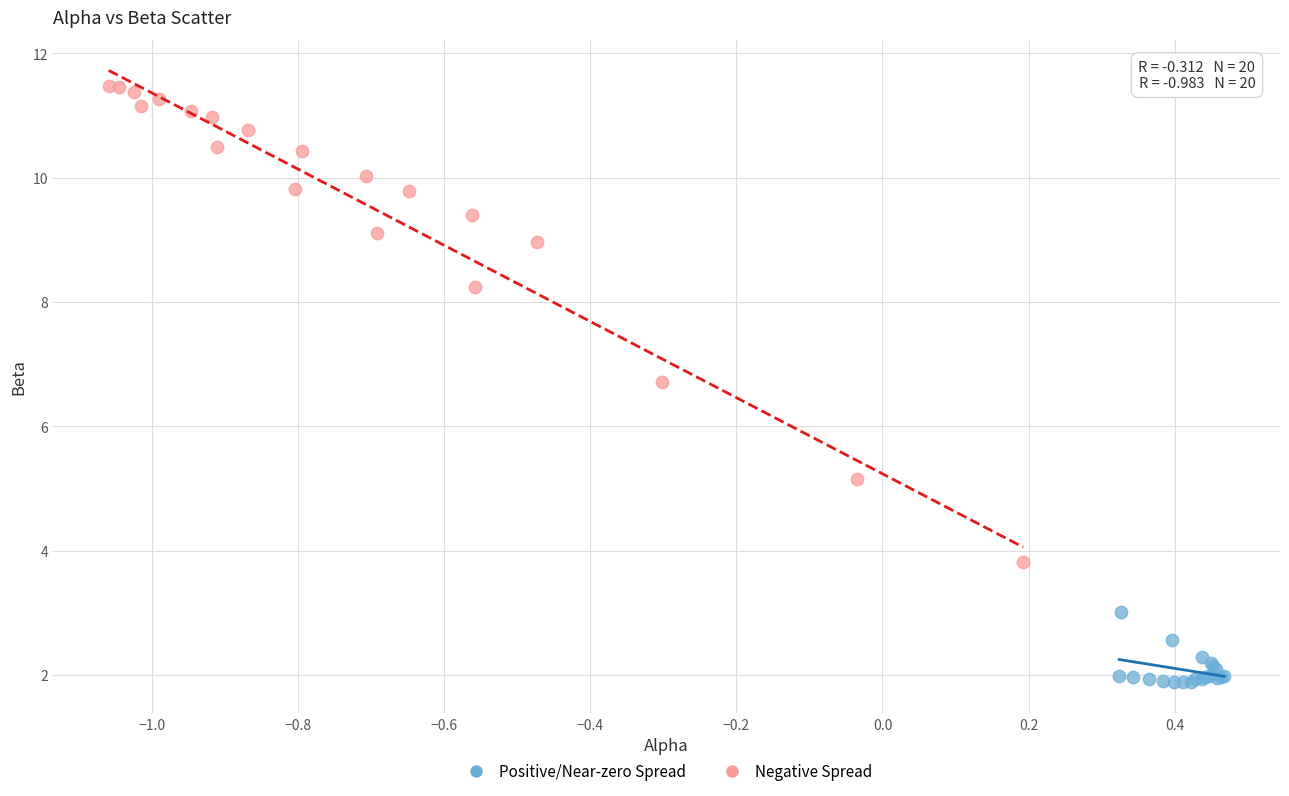

Which series has the widest spread of Y values?

Negative Spread